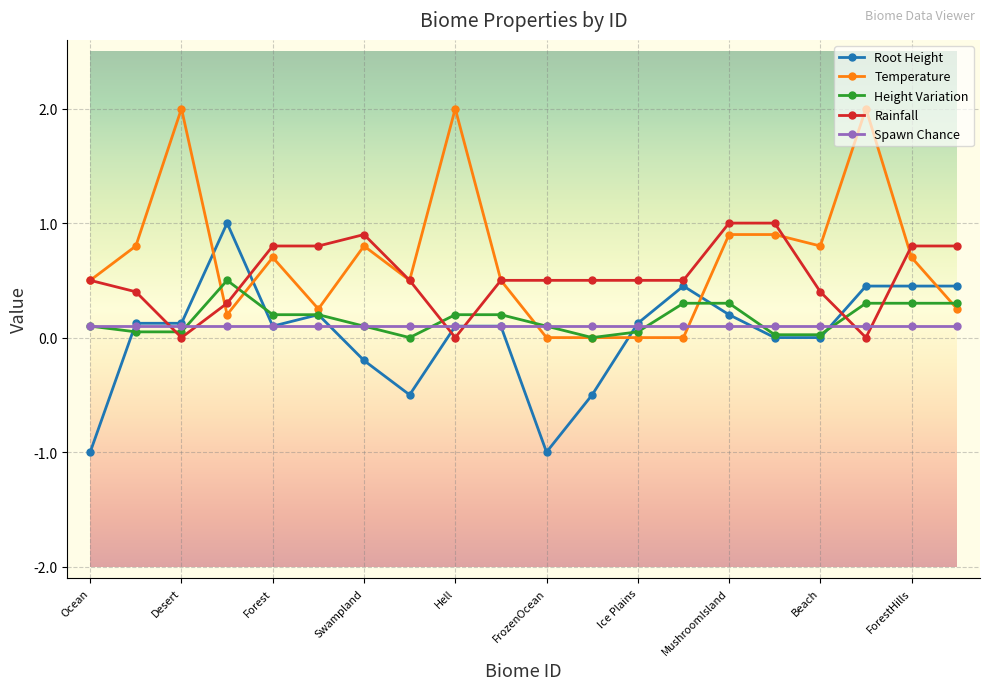

What is the value of the Rainfall point at the 7th from the left?

0.9